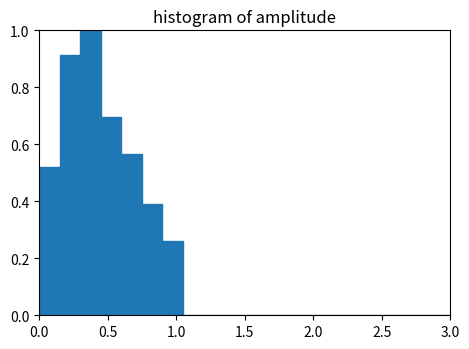

Read against the x-axis, roughly where is the centre of the tallest bar?

0.40